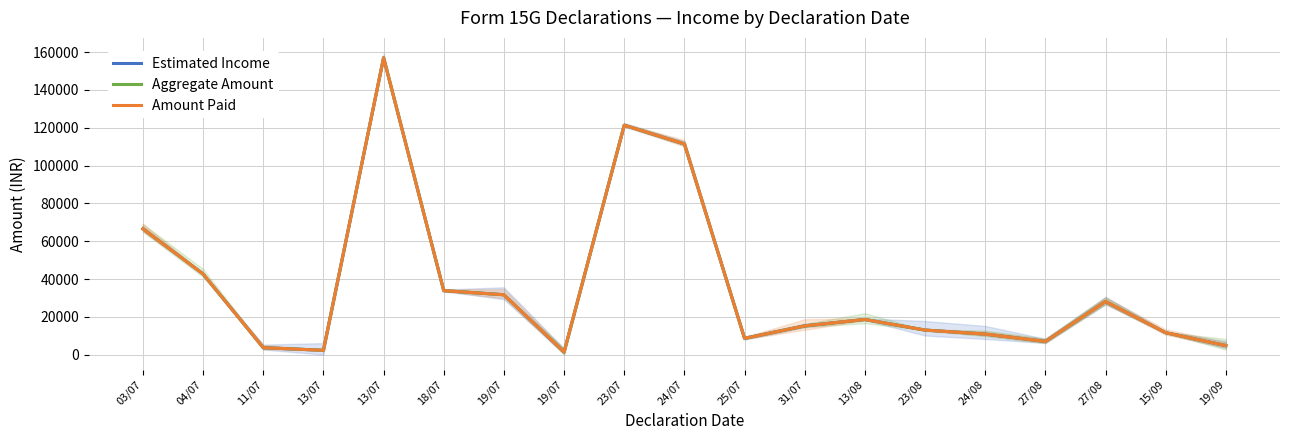

Between 04/07 and 15/09, which is larger?

04/07